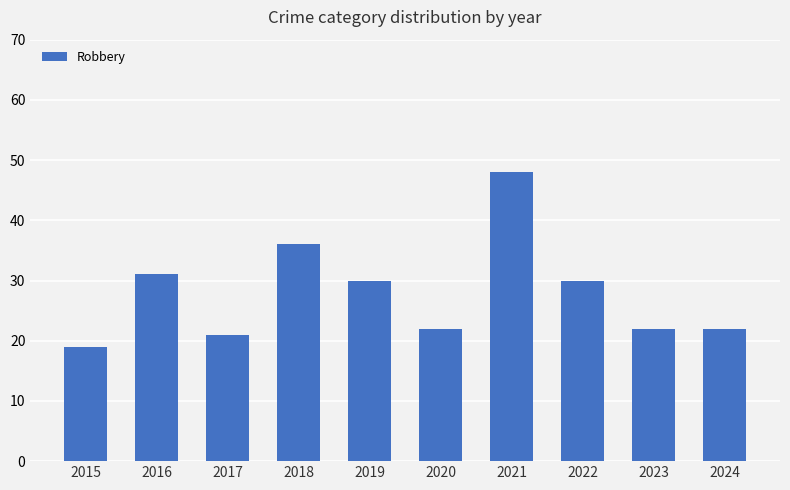

Count the number of categories in the chart.

10